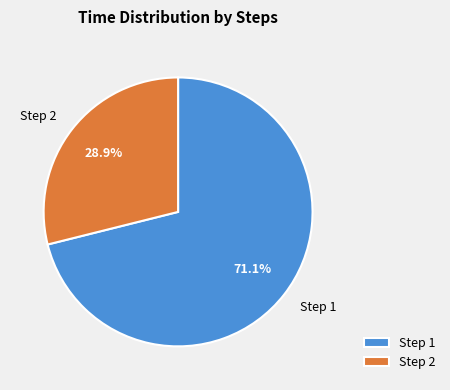

Which has a higher value, Step 1 or Step 2?

Step 1